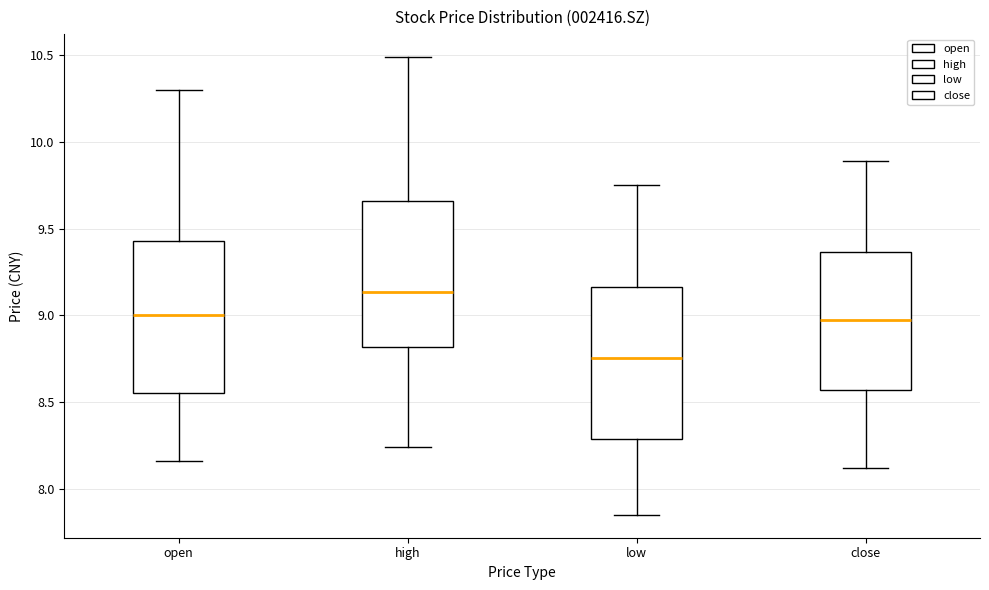

Where does the lower whisker of the box for open end on the y-axis? The values are not printed on the chart, so give them approximately, as read against the axis.

8.15